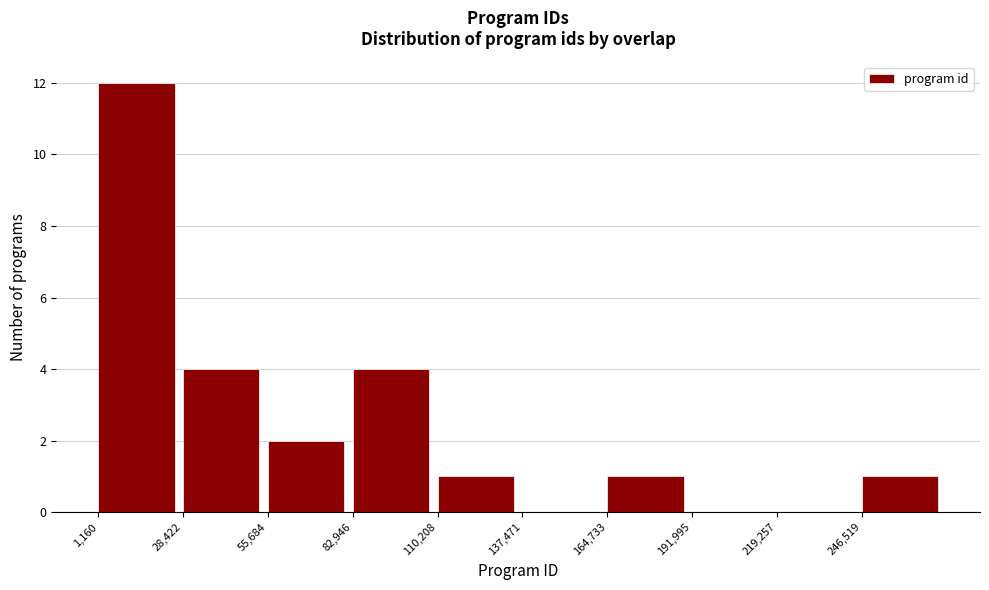

What is the height of the bar covering 55000 to 85000 on the x-axis? Neither the bar edges nor the heights are printed on the chart, so give them approximately, as read against the axes.

2